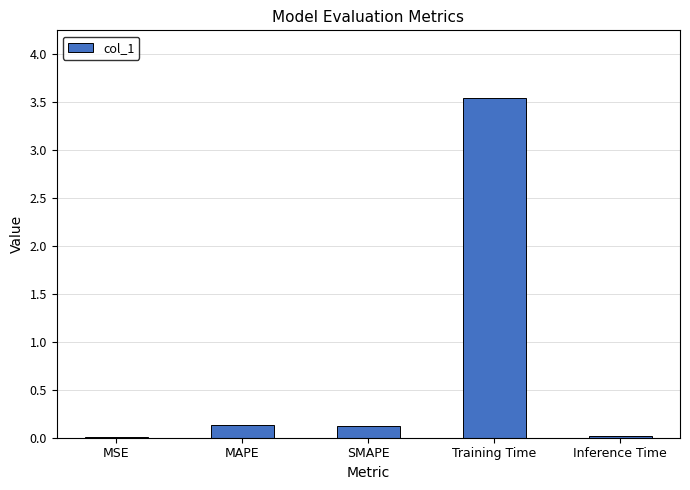

True or false: the data shows 1.2 at Training Time.

False